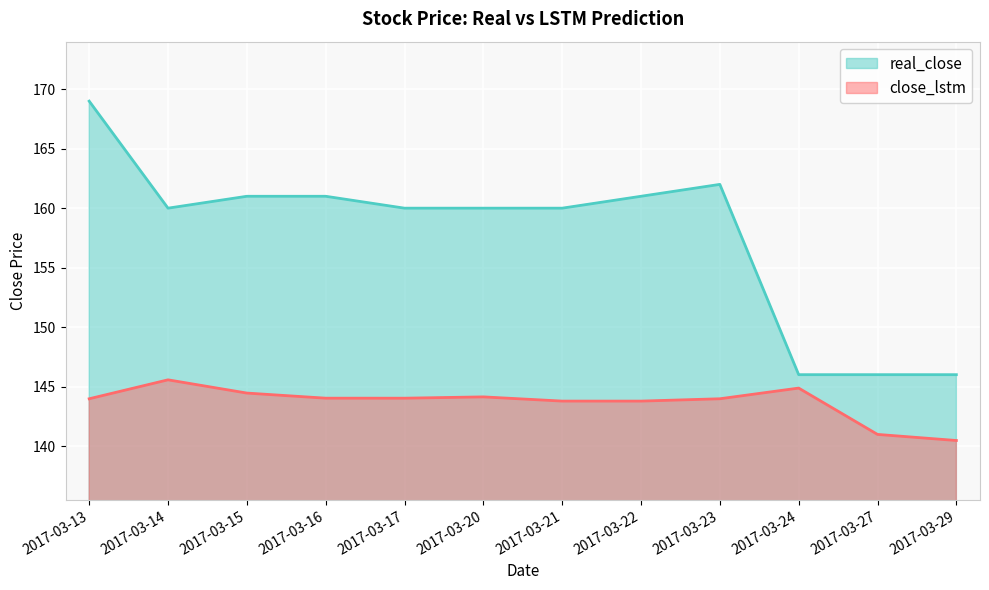

At which label does real_close reach its minimum?

2017-03-24